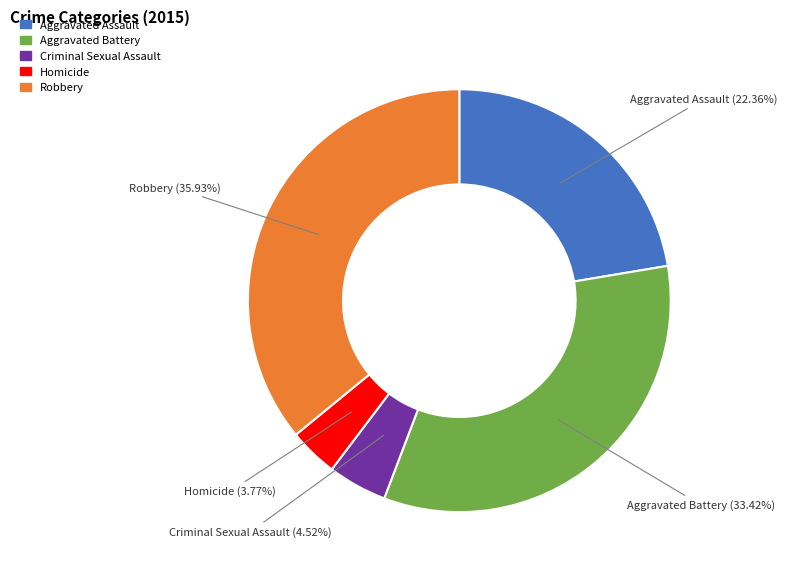

Which slice is the largest?

Robbery